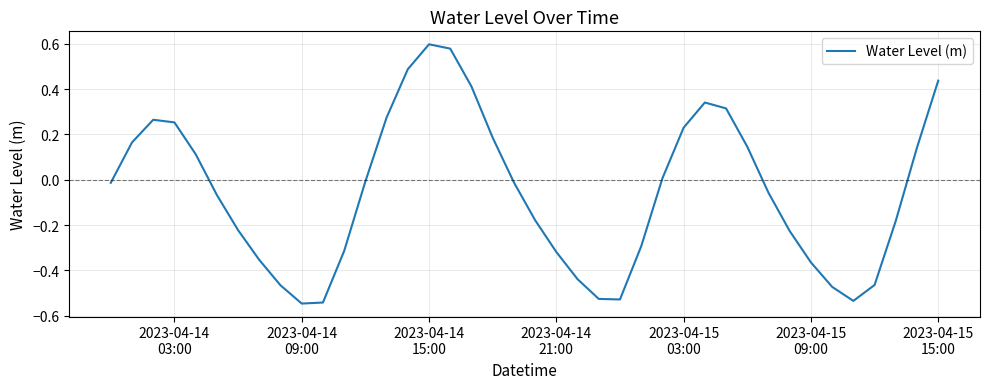

What is the difference between the maximum and minimum values?

1.1